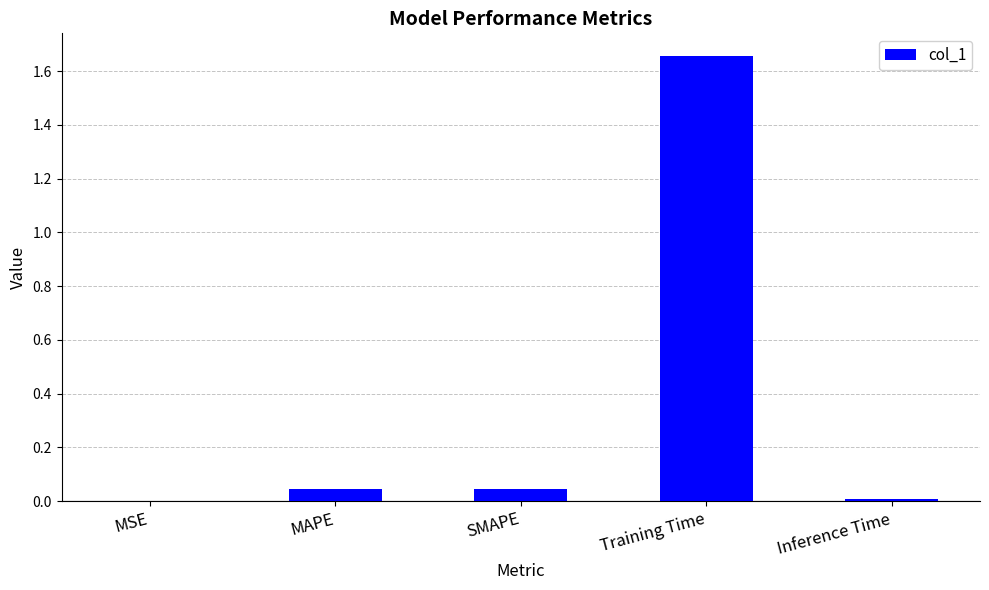

The chart shows a value of 0.0 at Inference Time. True or false?

True